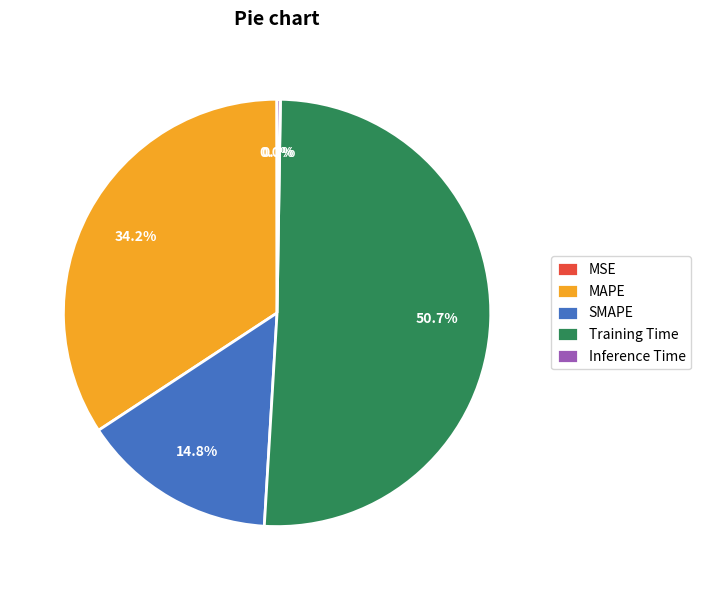

True or false: SMAPE accounts for 26% of the total.

False